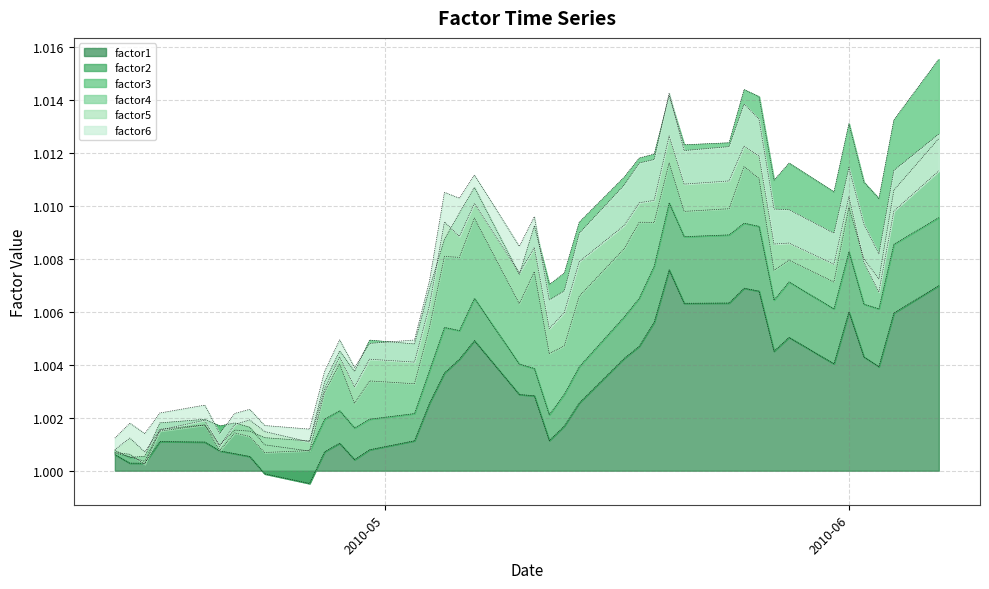

Which has a higher value, 2010-06-07 or 2010-04-20?

2010-06-07